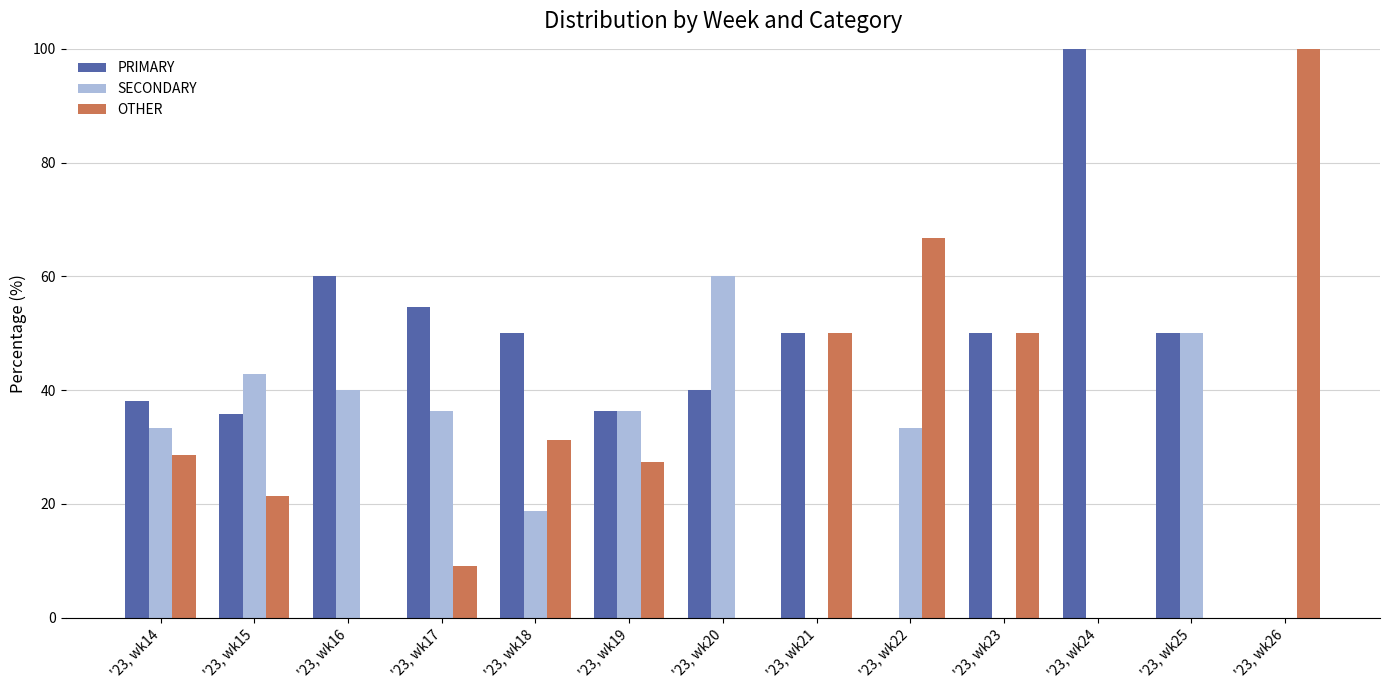

How many data points does each series have?

13